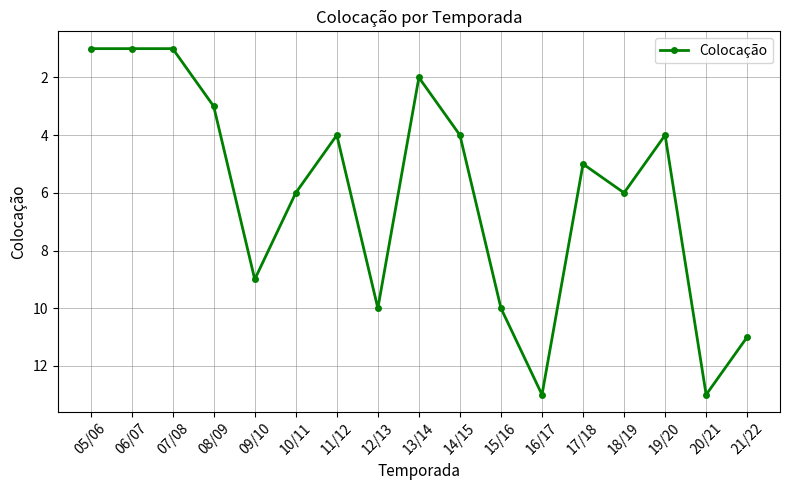

Is it true that the value at 08/09 is 2?

False